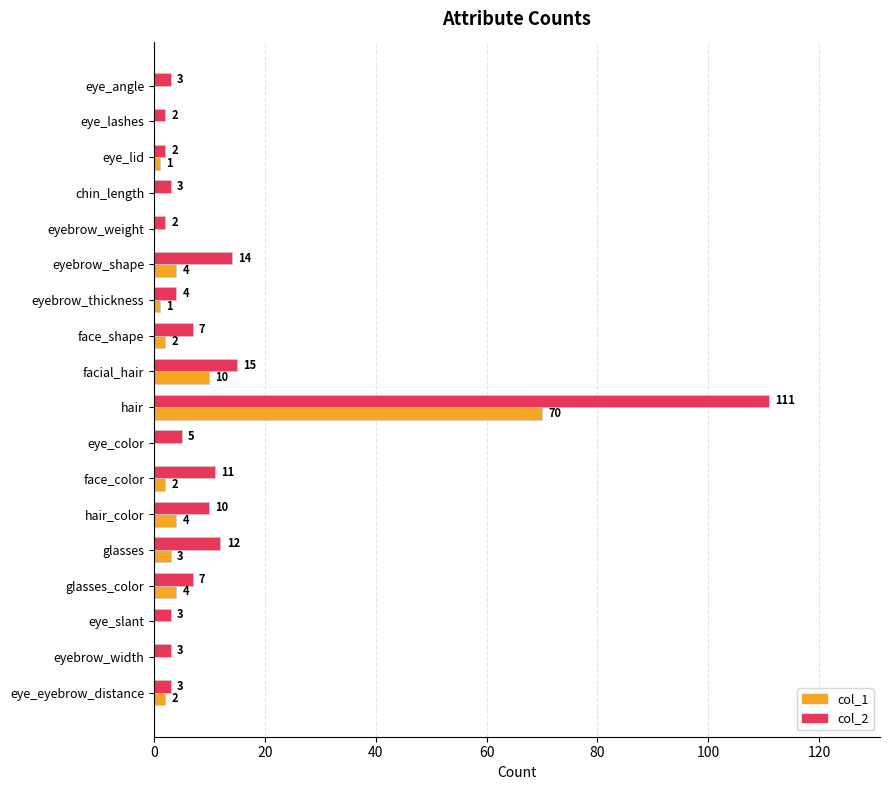

At which category is the sum across all series the highest?

hair